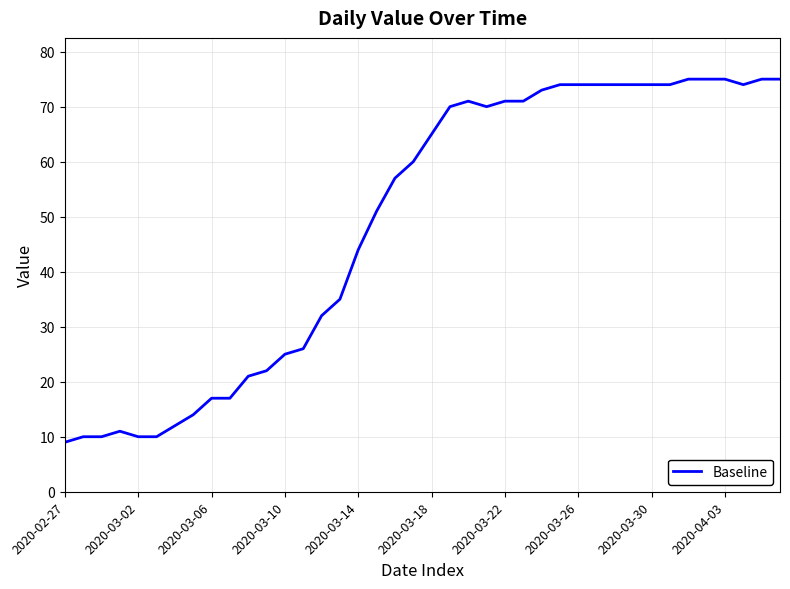

What is the difference between the maximum and minimum values?

66